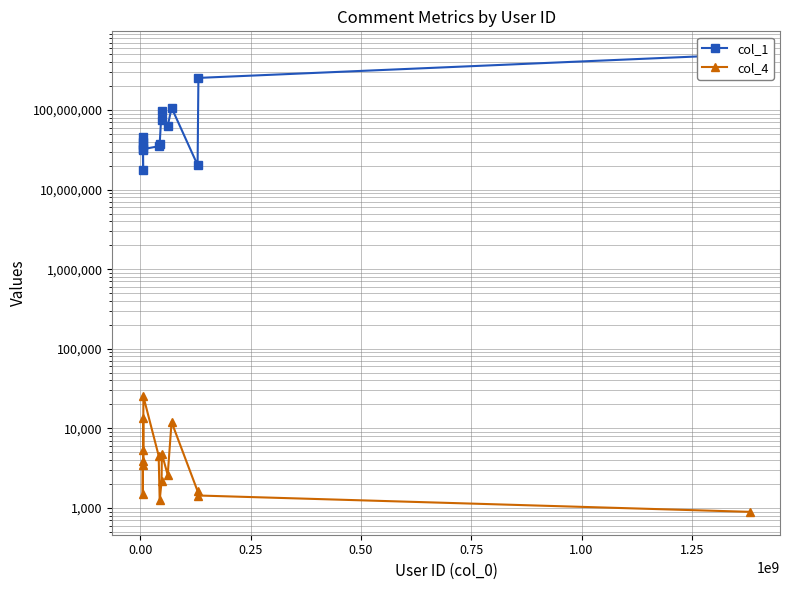

What is the minimum value for col_1?

17556516